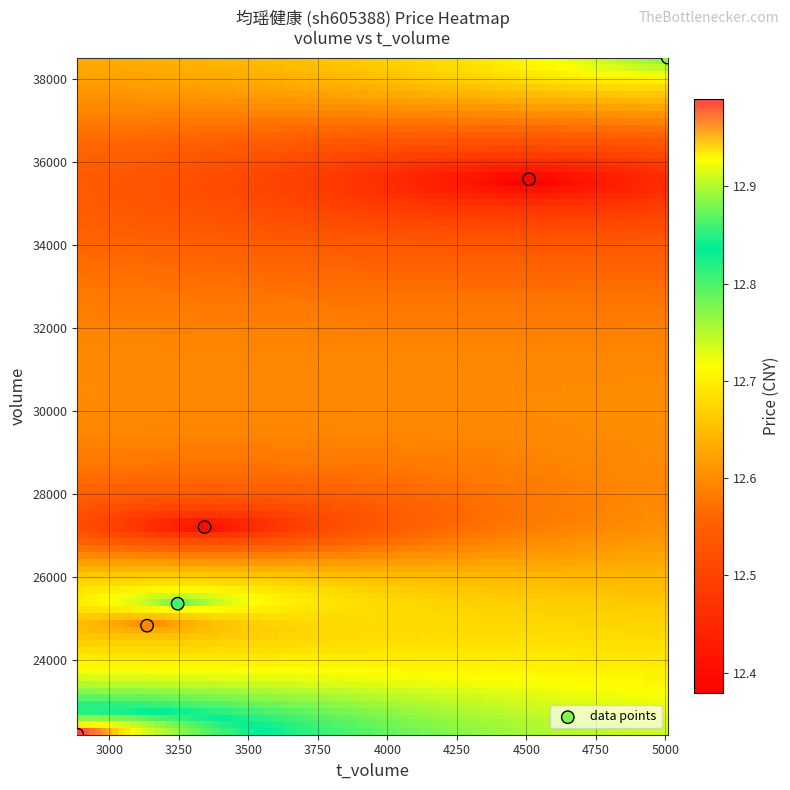

What is the average X value?

3688